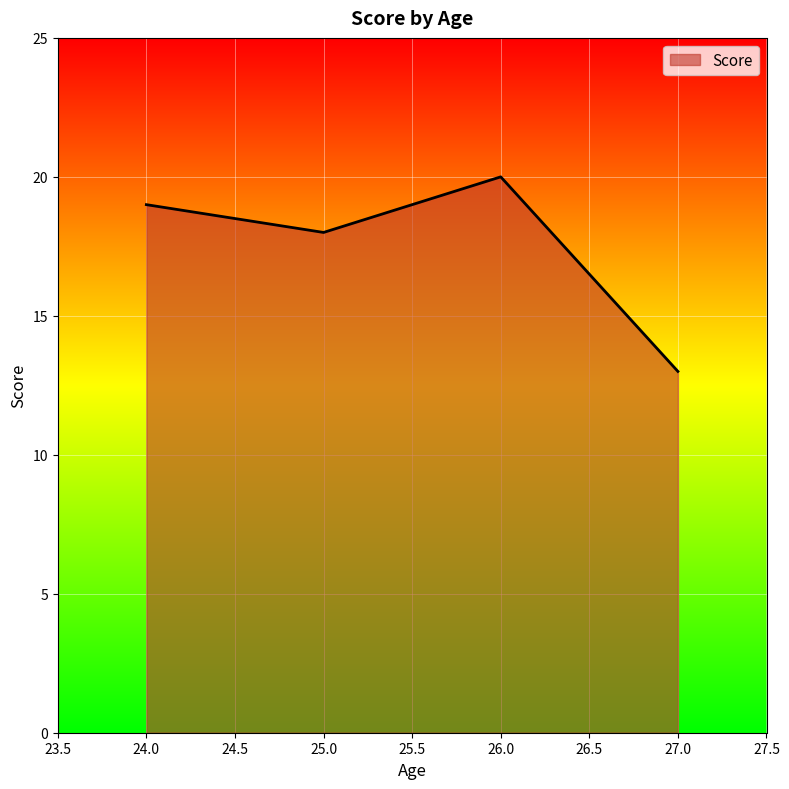

How many series are shown in this chart?

1